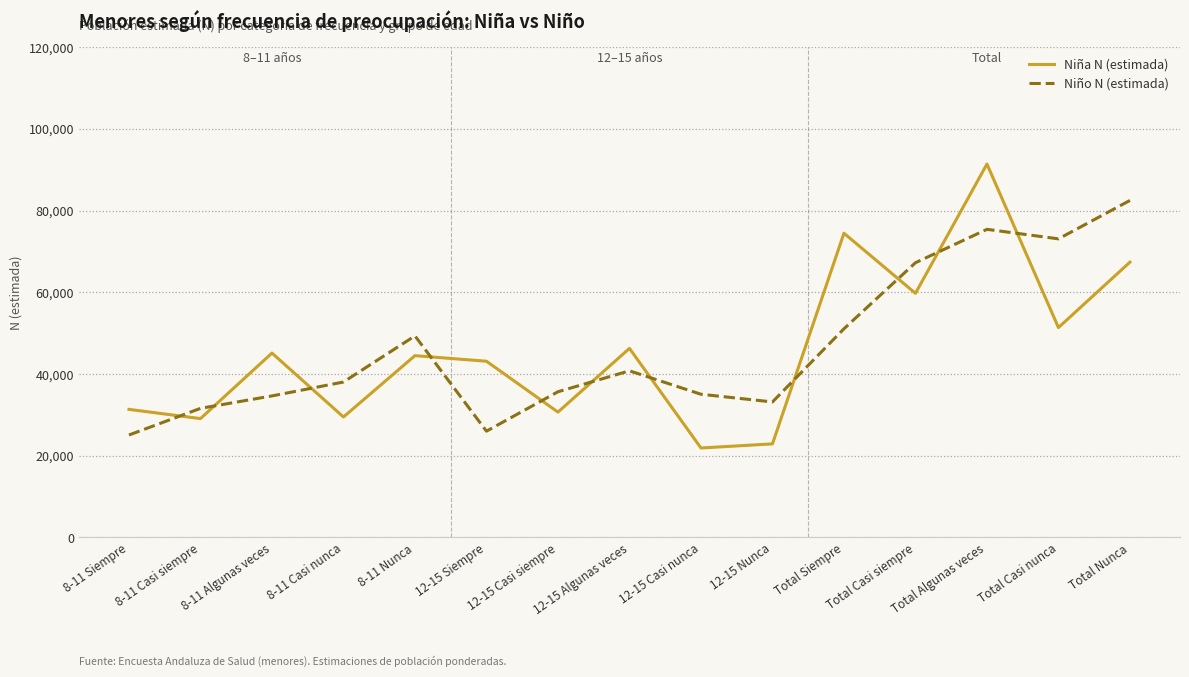

Does the chart have visible grid lines?

Yes